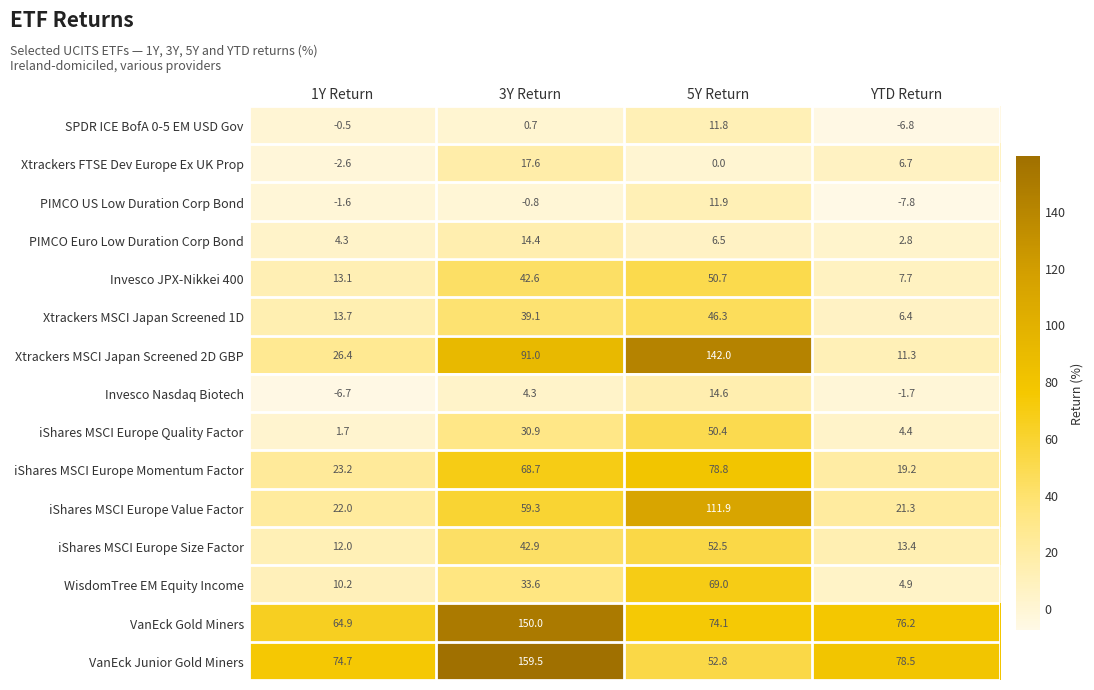

List the series in order of their peak value, lowest first.

SPDR ICE BofA 0-5 EM USD Gov, PIMCO US Low Duration Corp Bond, PIMCO Euro Low Duration Corp Bond, Invesco Nasdaq Biotech, Xtrackers FTSE Dev Europe Ex UK Prop, Xtrackers MSCI Japan Screened 1D, iShares MSCI Europe Quality Factor, Invesco JPX-Nikkei 400, iShares MSCI Europe Size Factor, WisdomTree EM Equity Income, iShares MSCI Europe Momentum Factor, iShares MSCI Europe Value Factor, Xtrackers MSCI Japan Screened 2D GBP, VanEck Gold Miners, VanEck Junior Gold Miners